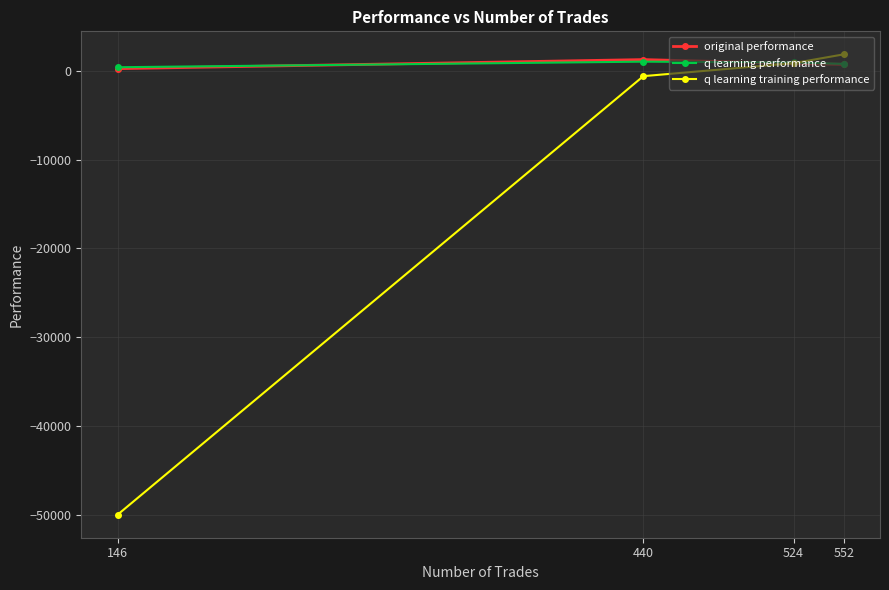

Reading right to left, list all the values displayed in this chart.

original performance: 146=258.7	440=1280.1	524=848.4	552=743.2
q learning performance: 146=418.5	440=1047.6	524=956.7	552=794.1
q learning training performance: 146=-50000.0	440=-585.4	524=876.1	552=1870.3